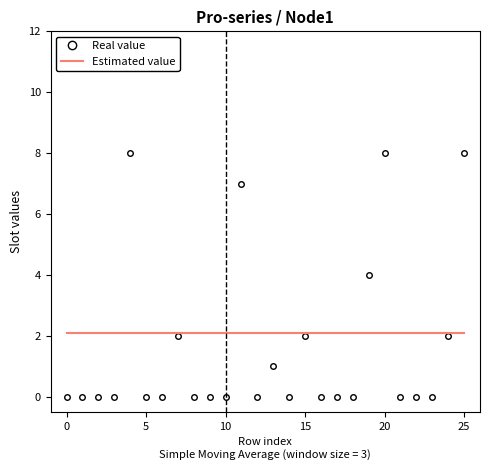

What is the highest value of the Estimated value series?

2.1